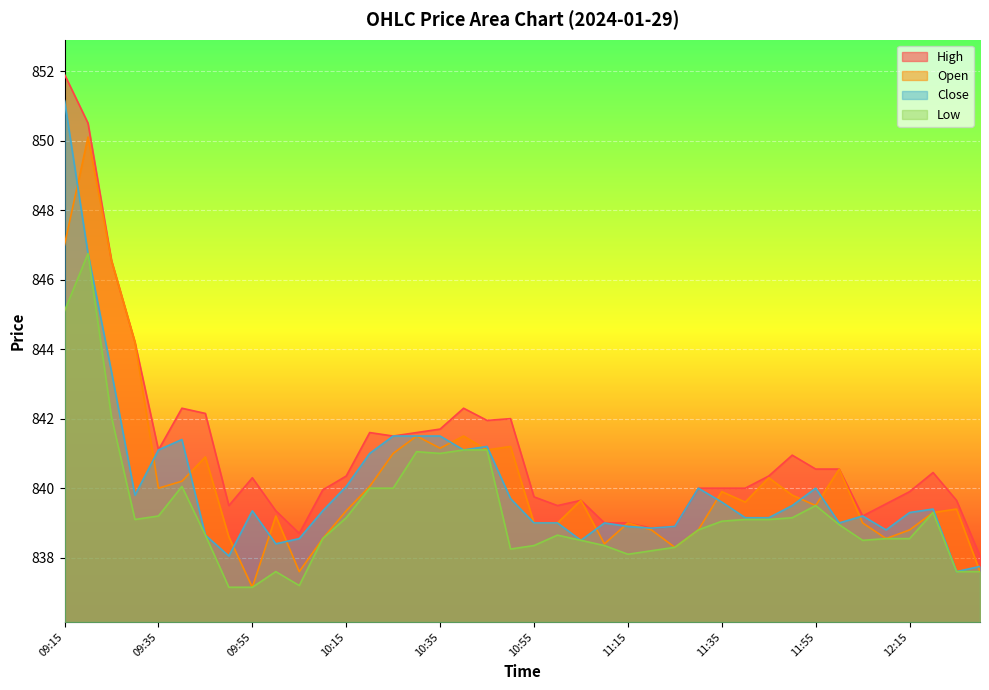

What position from the right is 10:50?

21